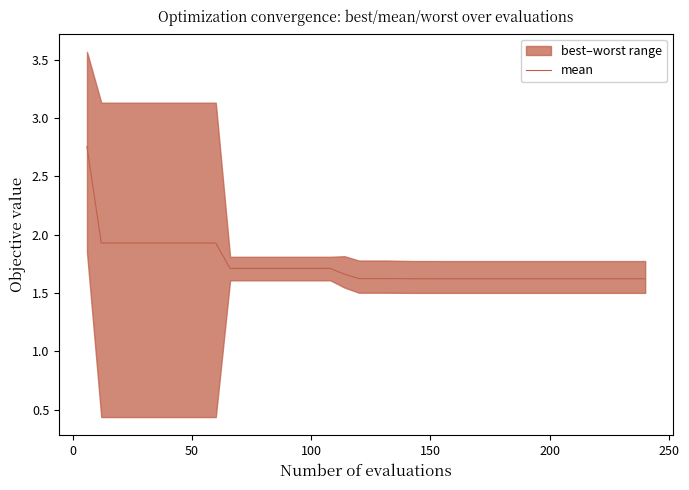

Reading right to left, what are all the values shown in this chart?

1.6	1.6	1.6	1.6	1.6	1.6	1.6	1.6	1.6	1.6	1.6	1.6	1.6	1.6	1.6	1.6	1.6	1.6	1.6	1.6	1.6	1.7	1.7	1.7	1.7	1.7	1.7	1.7	1.7	1.7	1.9	1.9	1.9	1.9	1.9	1.9	1.9	1.9	1.9	2.8